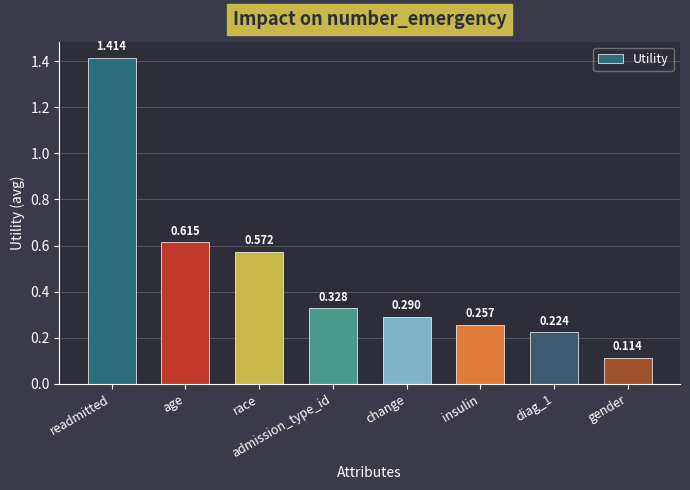

What is the label of the 1st bar from the left?

readmitted